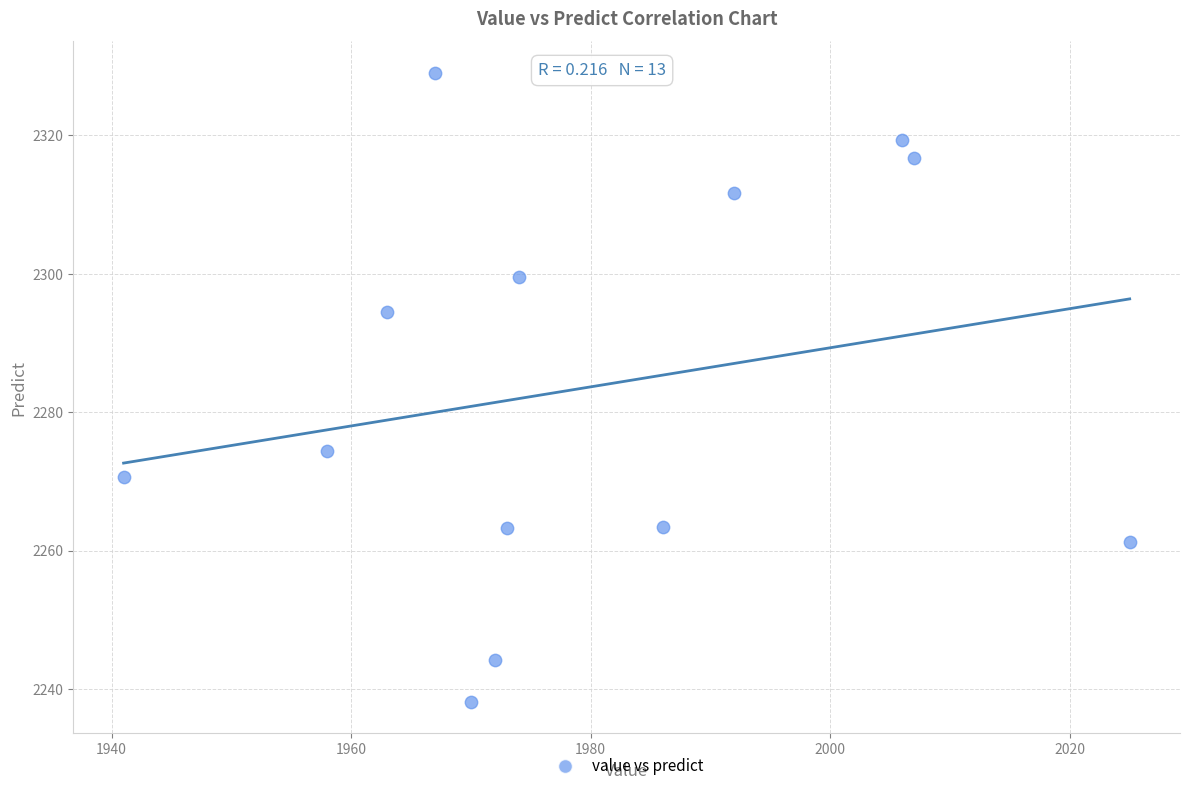

What is the range of X values (max minus min)?

84.0